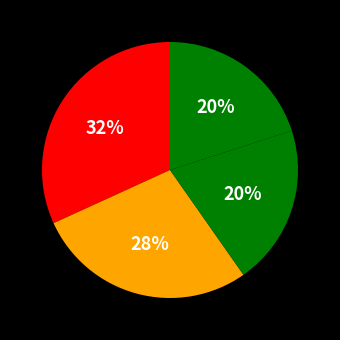

Which slice is the largest?

4